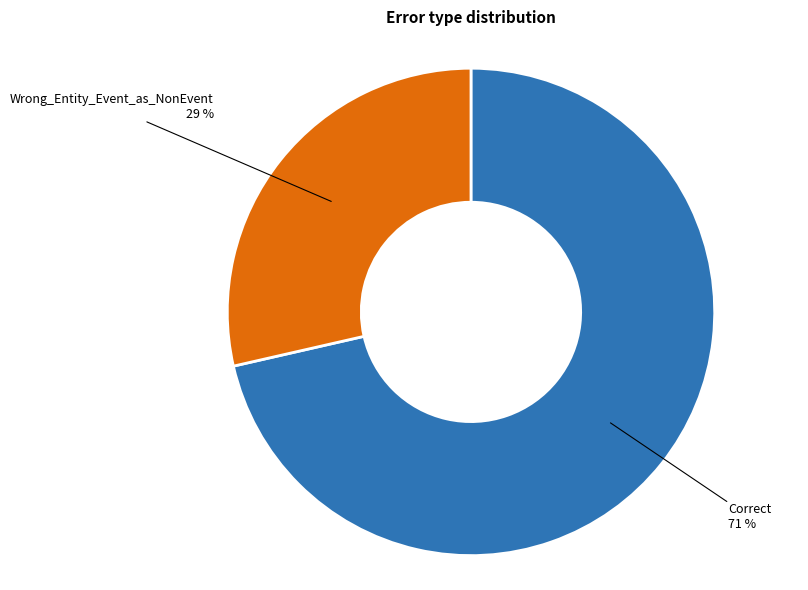

How many slices are in this pie chart?

2